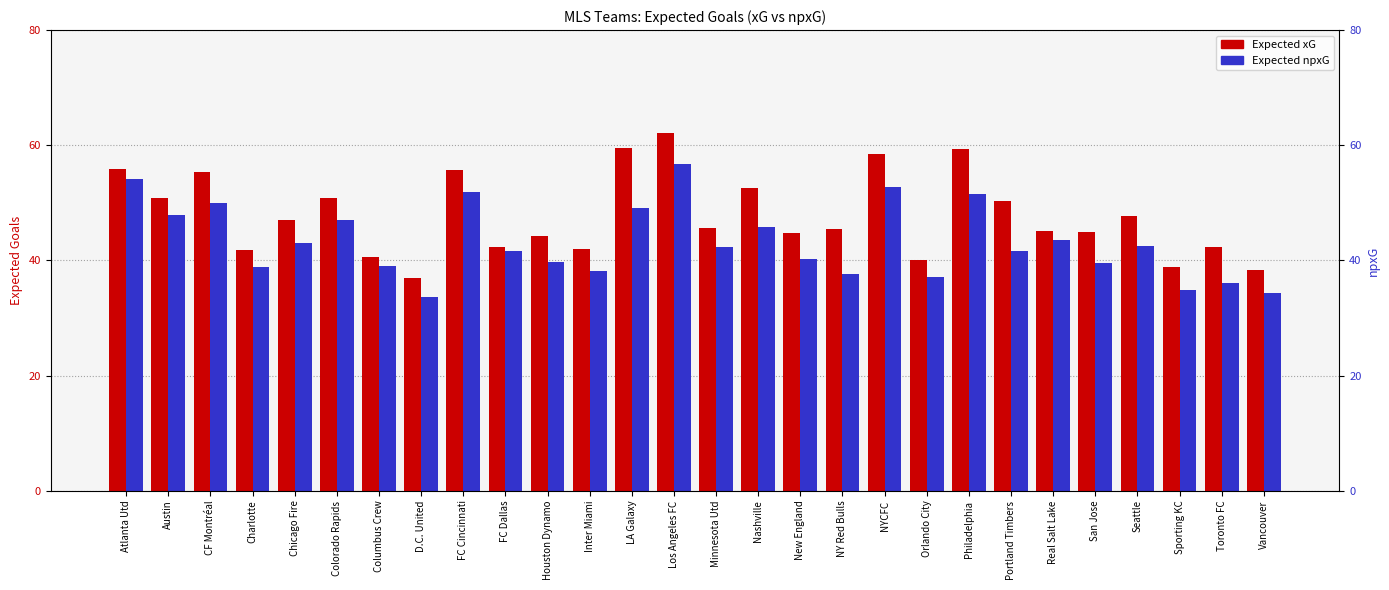

How many values in the Expected npxG series are below 42?

14